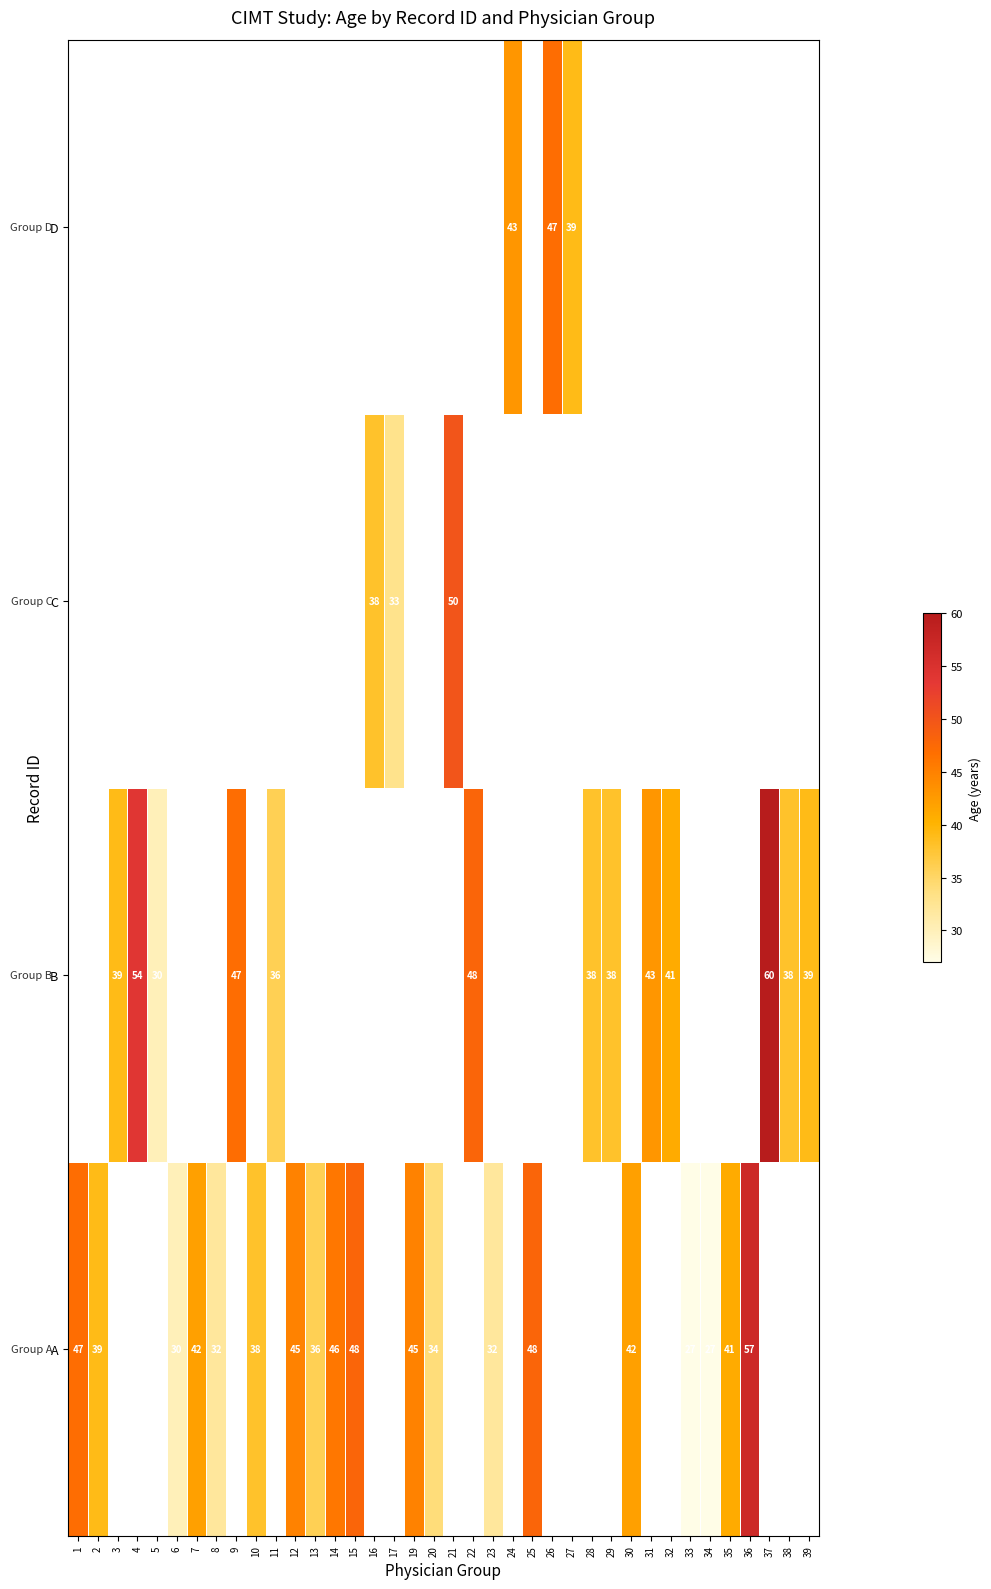

Is it true that B equals 26 at 3?

False